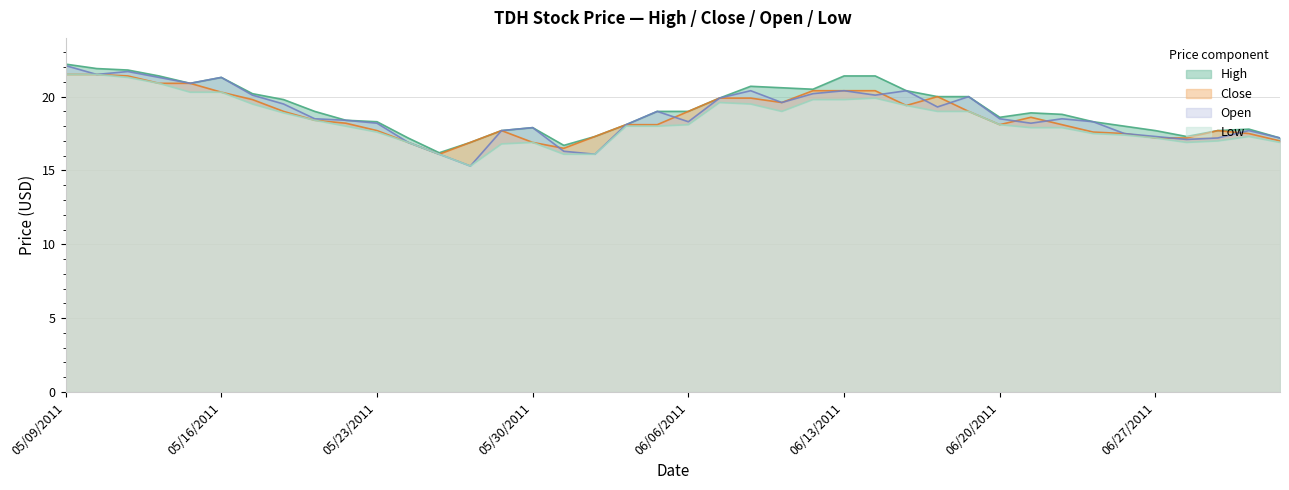

Is the value of Low at 06/08/2011 greater than the value of Close at 06/20/2011?

Yes